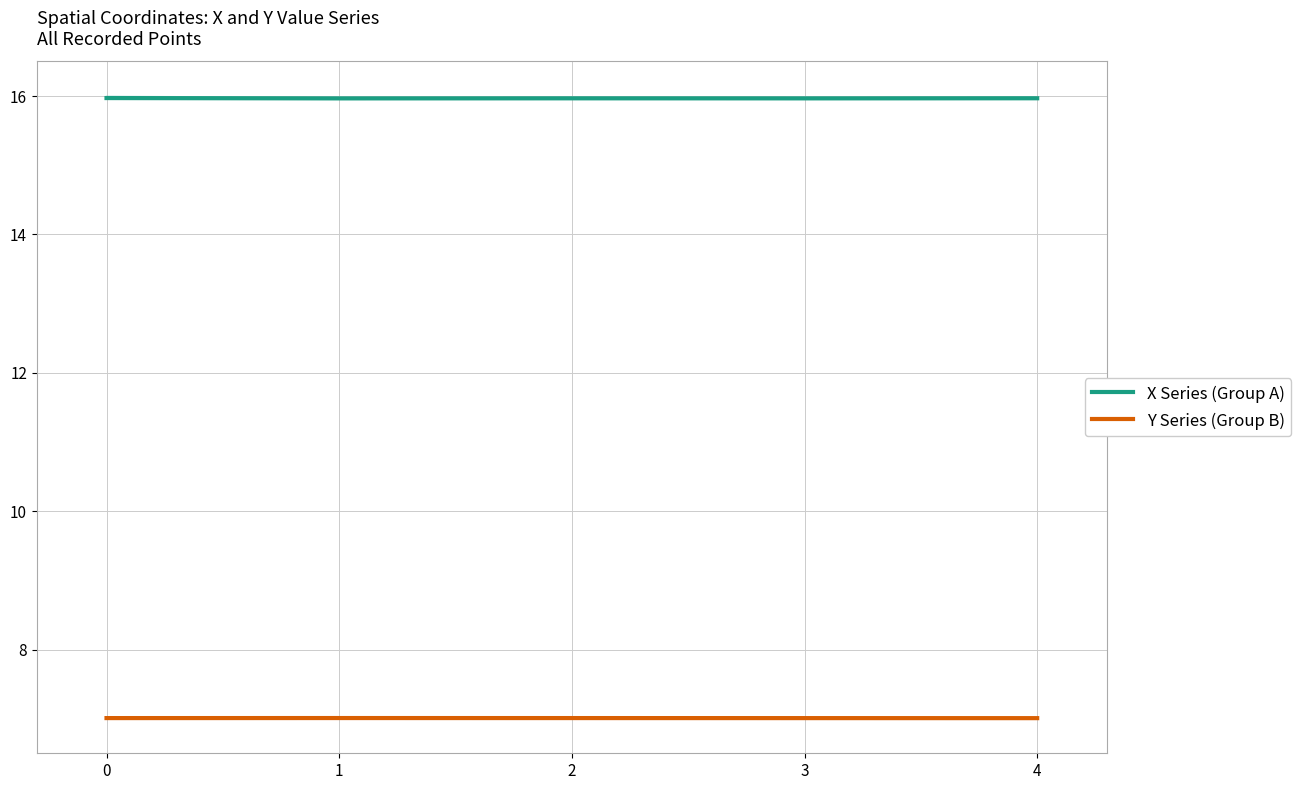

True or false: X Series (Group A) and Y Series (Group B) cross at least once.

False